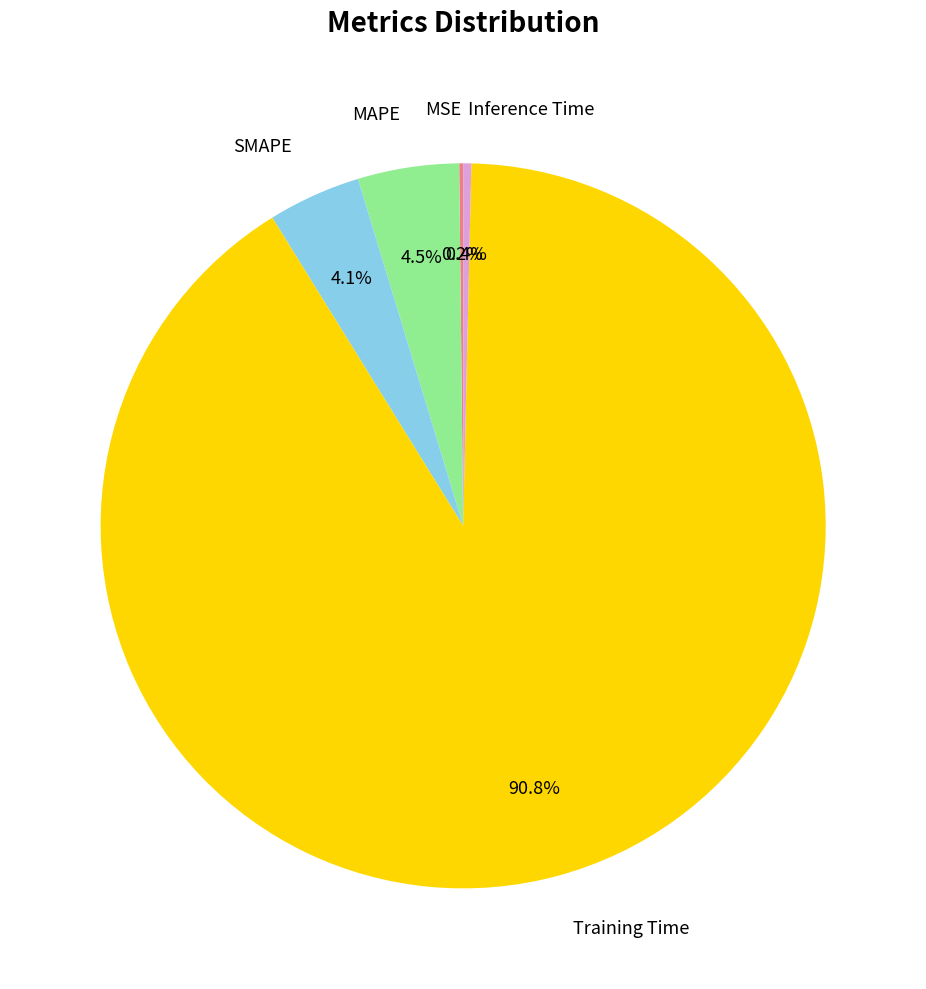

Is there a majority slice in this chart?

Yes